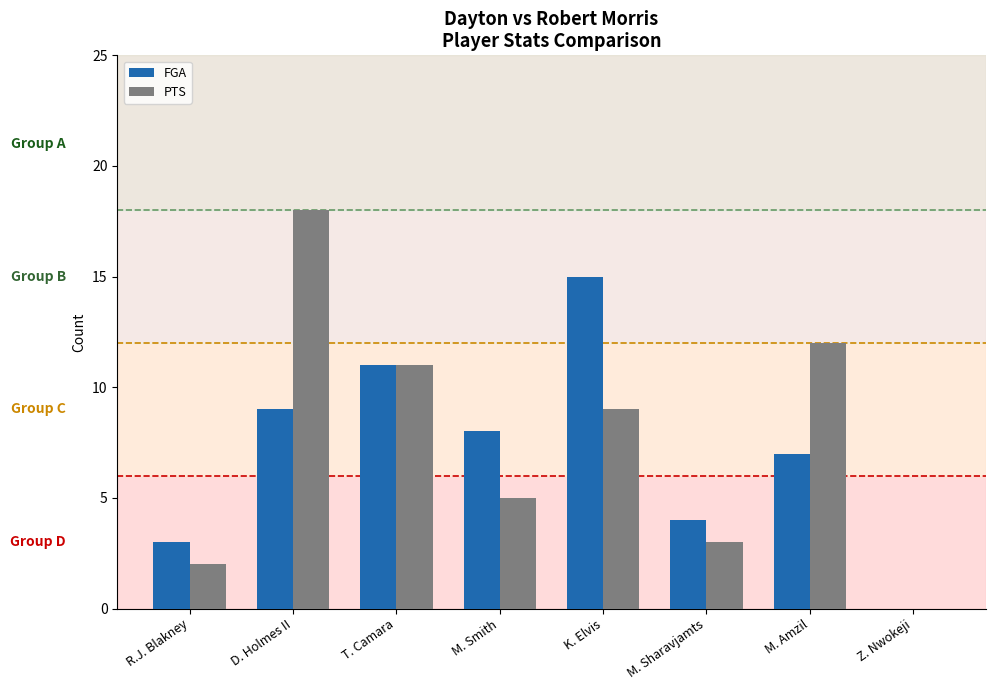

What is the approximate value of FGA at M. Amzil?

7